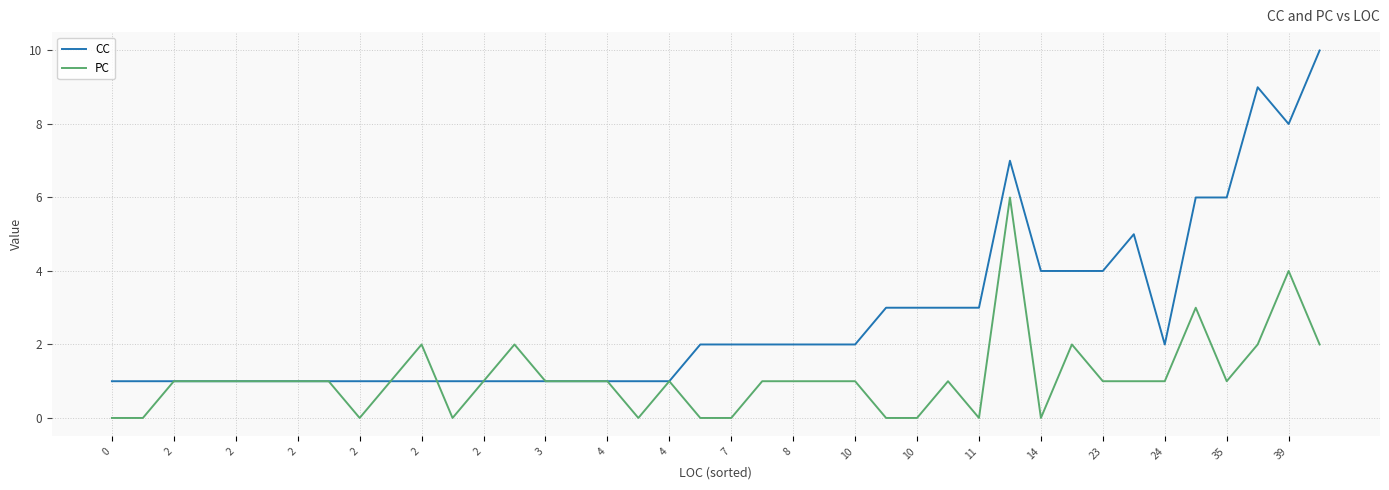

What is the highest value of the PC series?

6